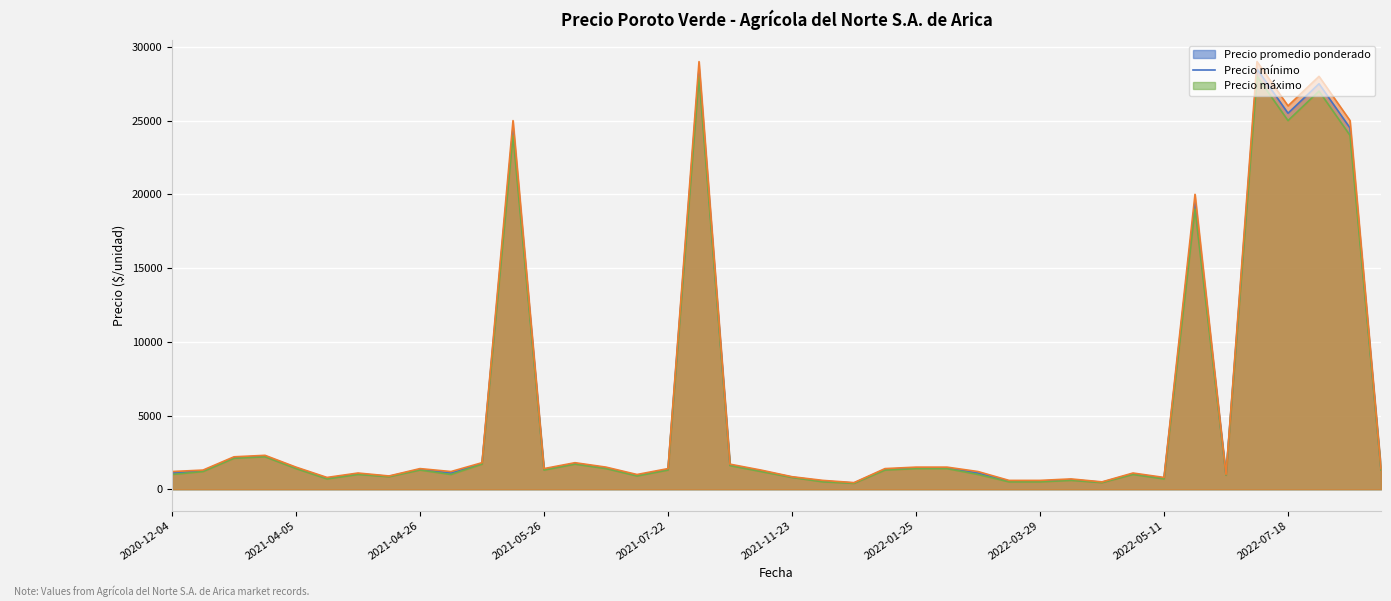

Is it true that Precio promedio ponderado equals 1750 at 2021-06-01?

True